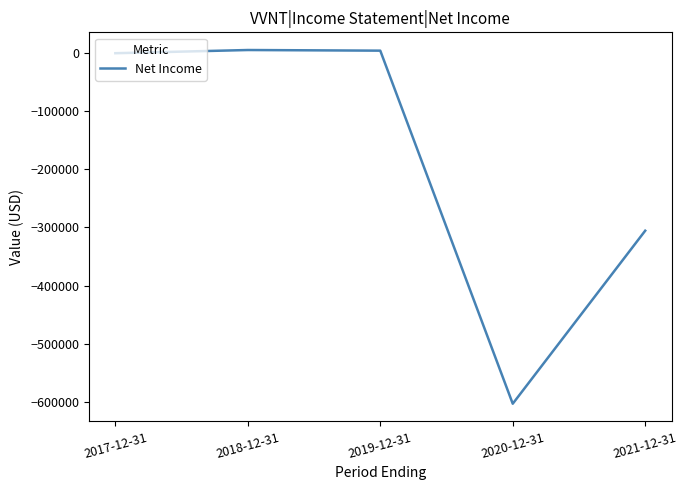

Read the value at 2019-12-31, to the nearest 100.

4200